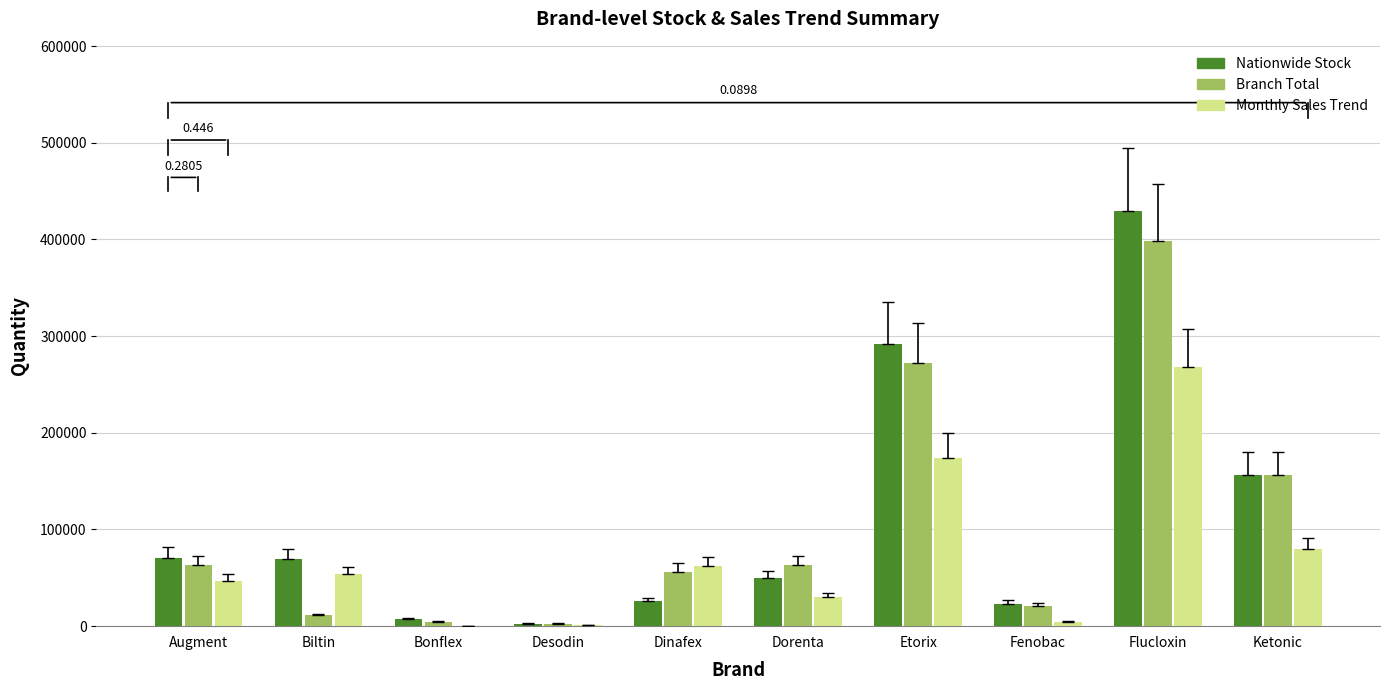

Is the value of Monthly Sales Trend at Etorix greater than the value of Branch Total at Biltin?

Yes